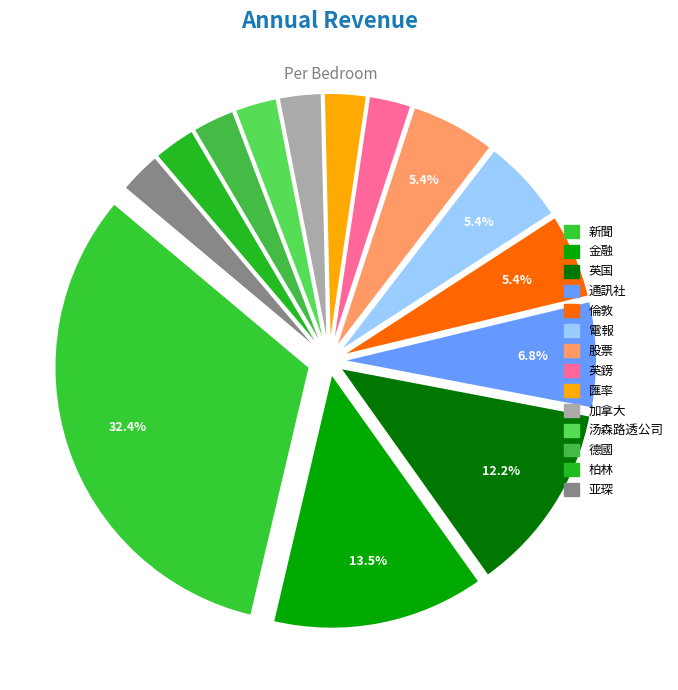

How many slices are in this pie chart?

14